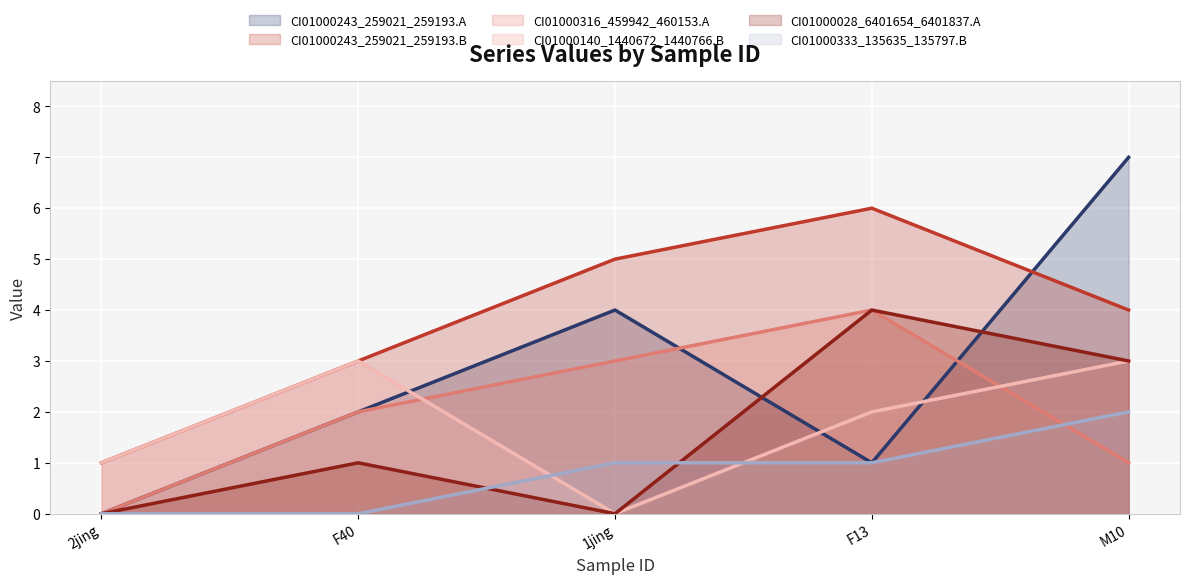

What is the sum of the CI01000333_135635_135797.B values at F40 and F13?

1